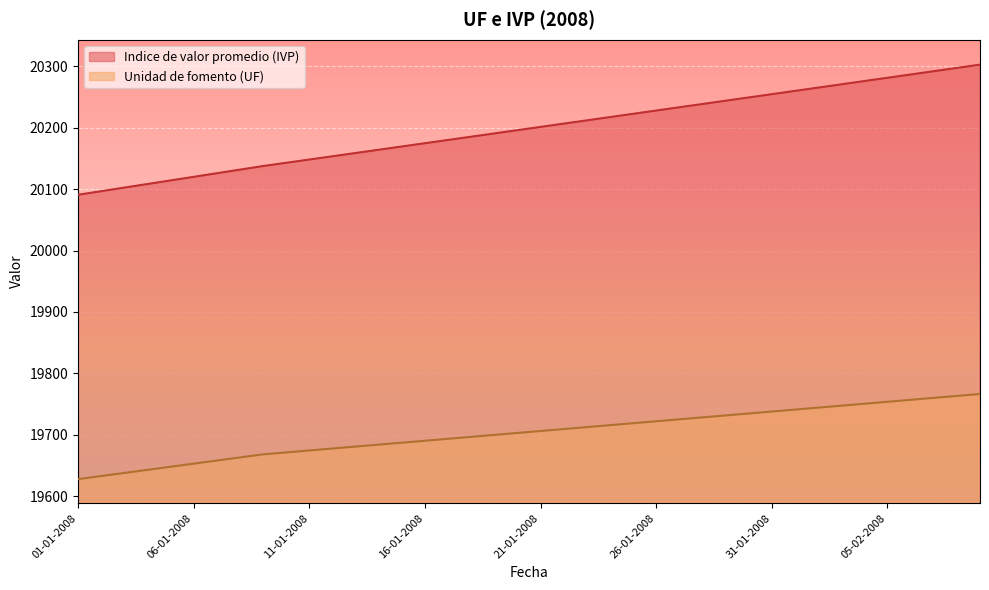

What is the lowest value of the Indice de valor promedio (IVP) series?

20090.9